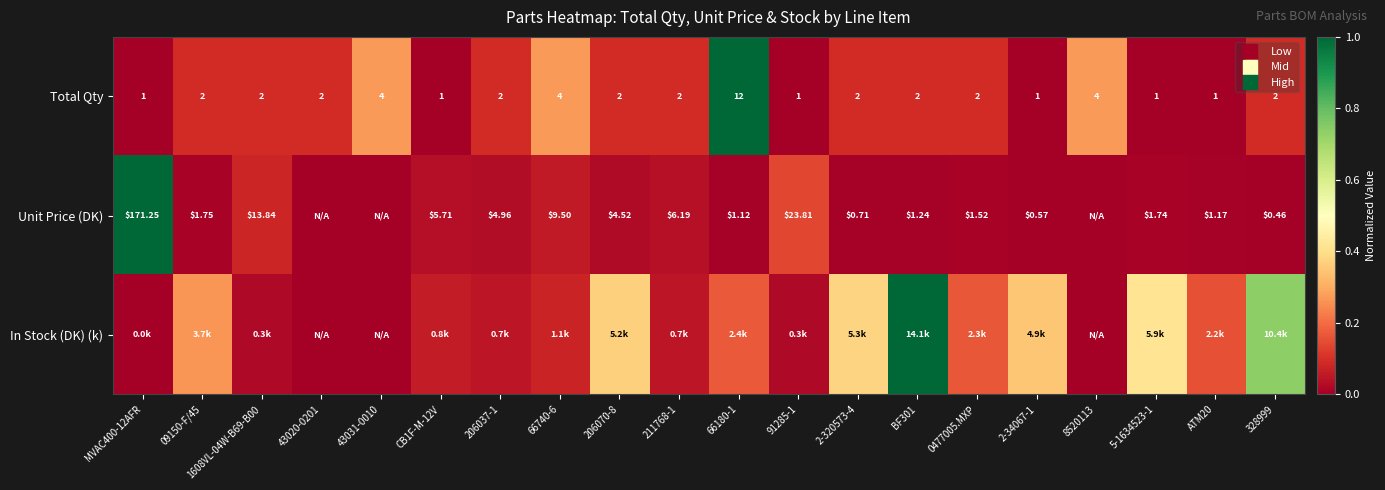

At 43020-0201, list the series in order from smallest to largest.

Unit Price (DK), In Stock (DK) (k), Total Qty